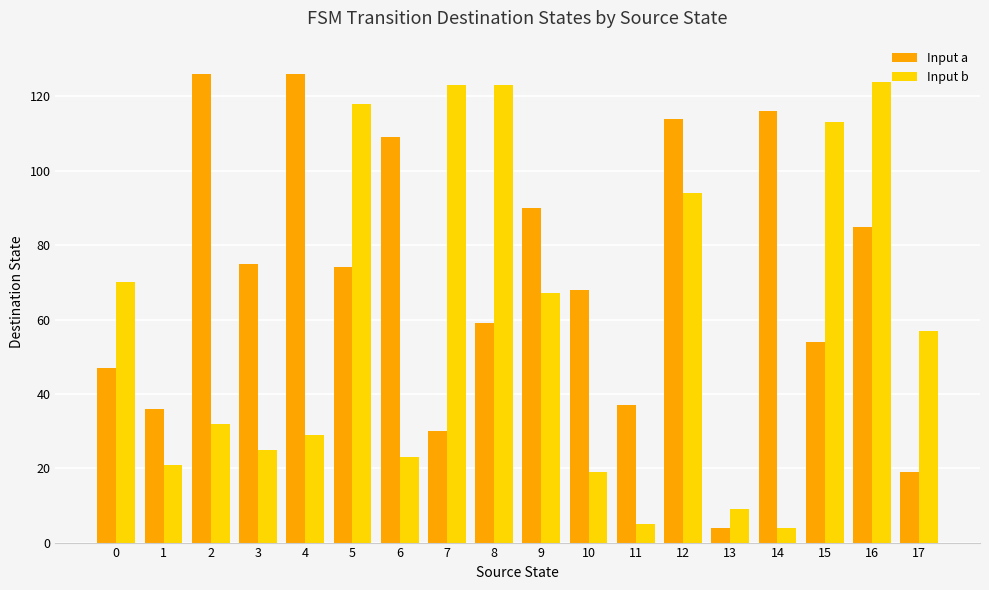

Is it true that Input b equals 4 at 13?

False